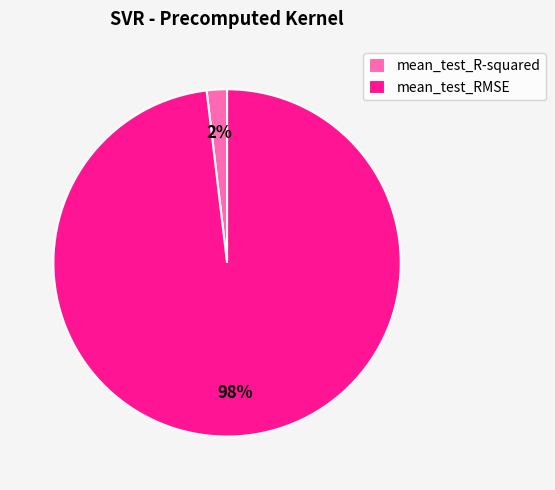

Is it true that mean_test_R-squared is 17% of the pie?

False